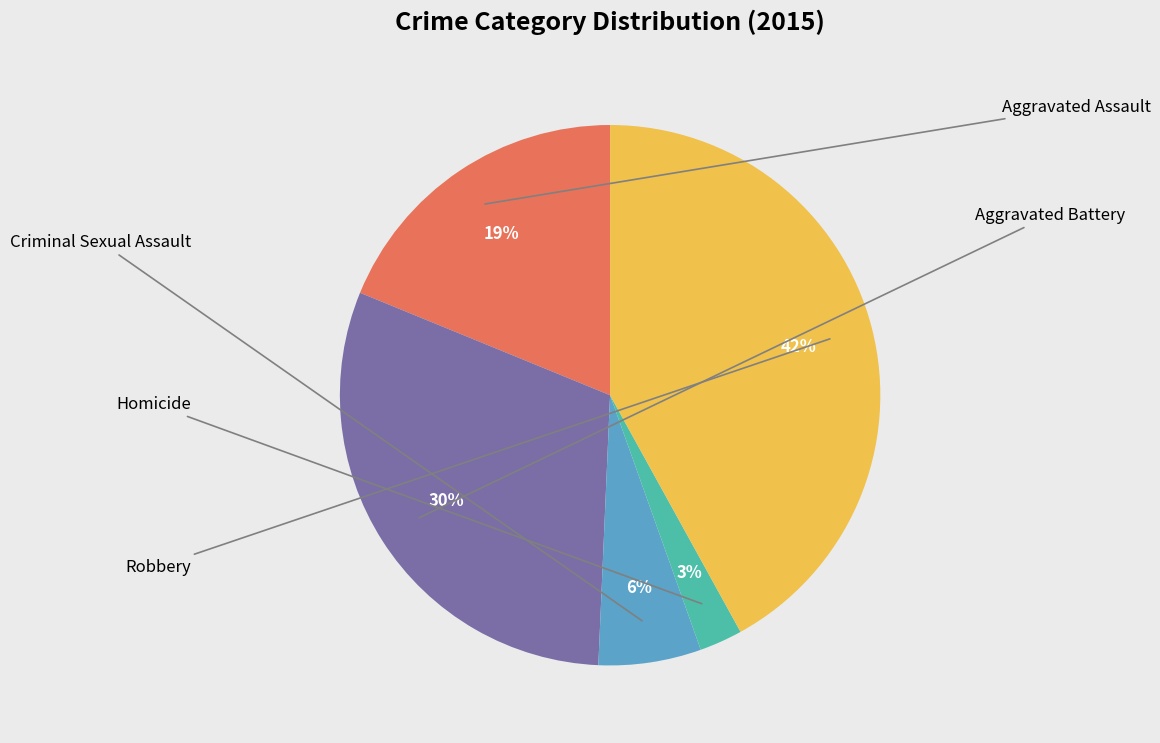

To the nearest percent, what is the difference between the largest and smallest slice percentages?

39%